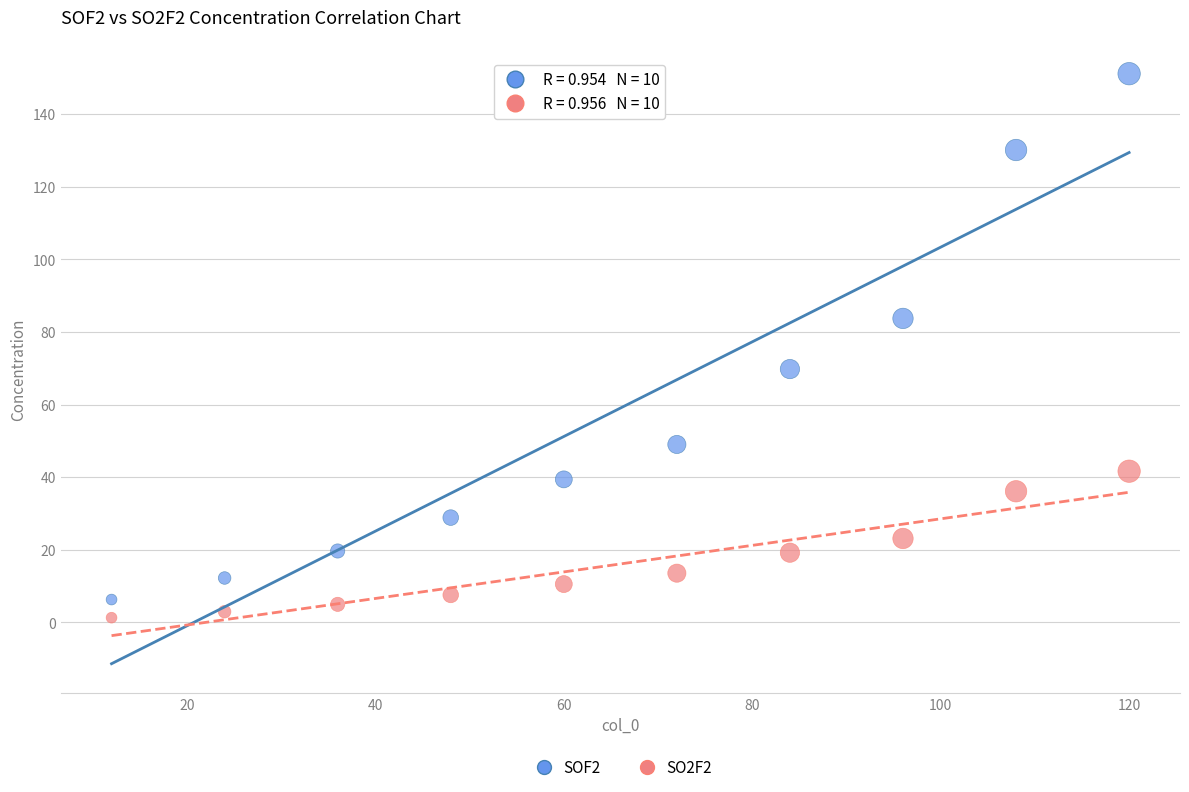

Across all data points, what is the range of Y values (max minus min)?

149.9